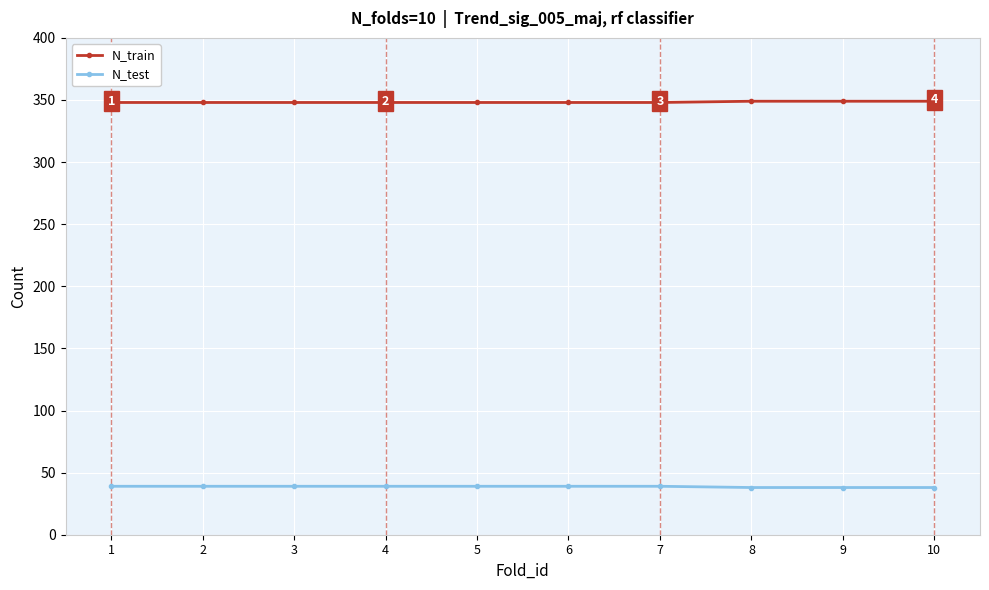

The value of N_test at 9 is 38. True or false?

True